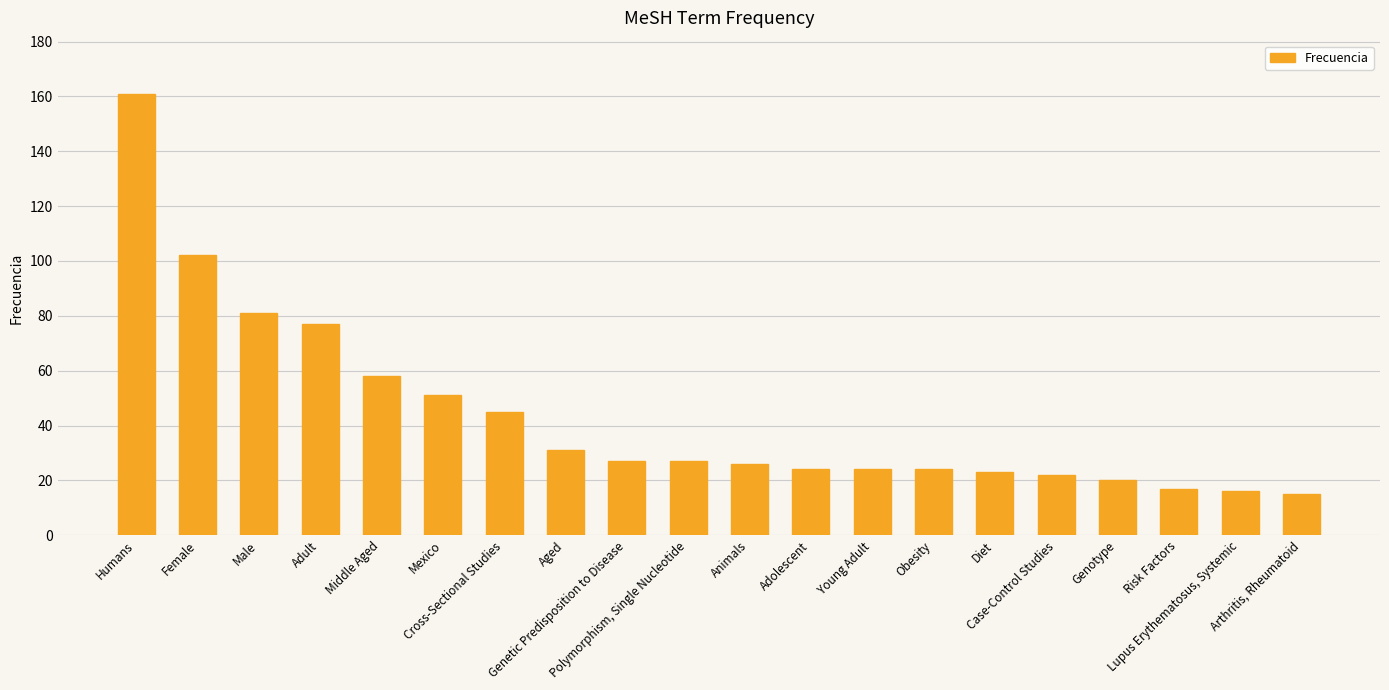

Reading left to right, list all the values displayed in this chart.

161	102	81	77	58	51	45	31	27	27	26	24	24	24	23	22	20	17	16	15